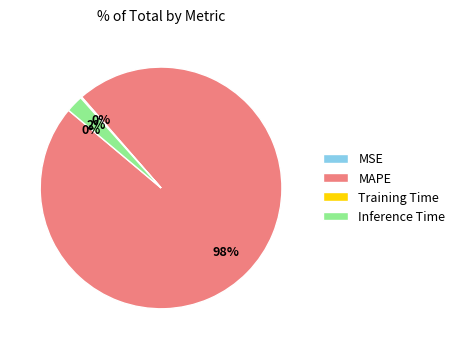

Which slice is the largest?

MAPE